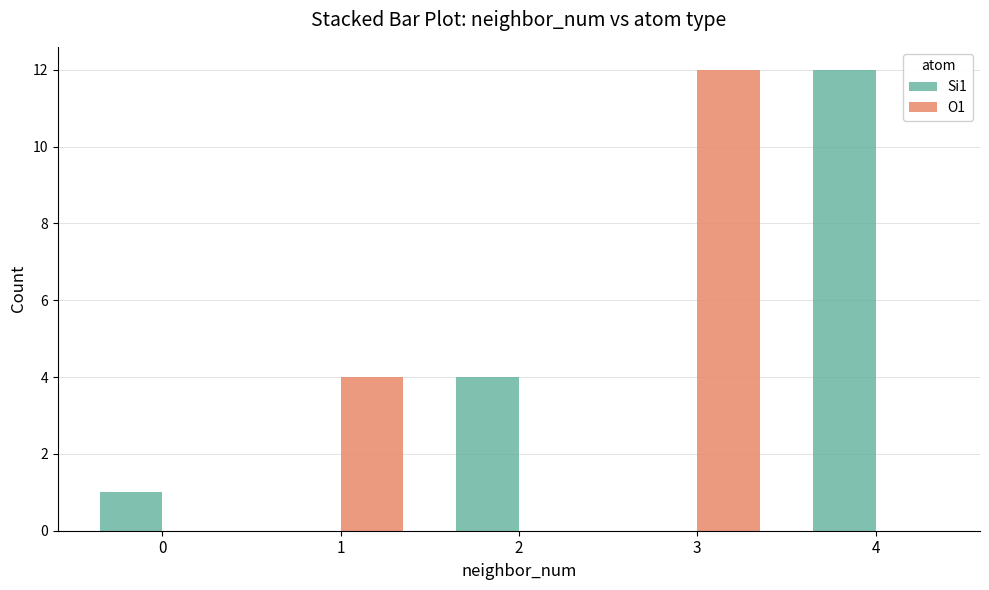

What is the total value across all series at 2?

4